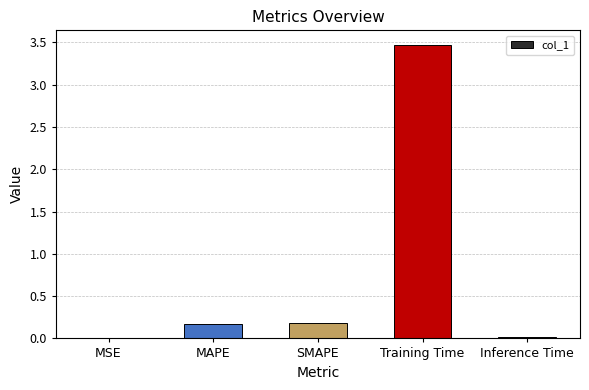

Which has a higher value, MSE or SMAPE?

SMAPE